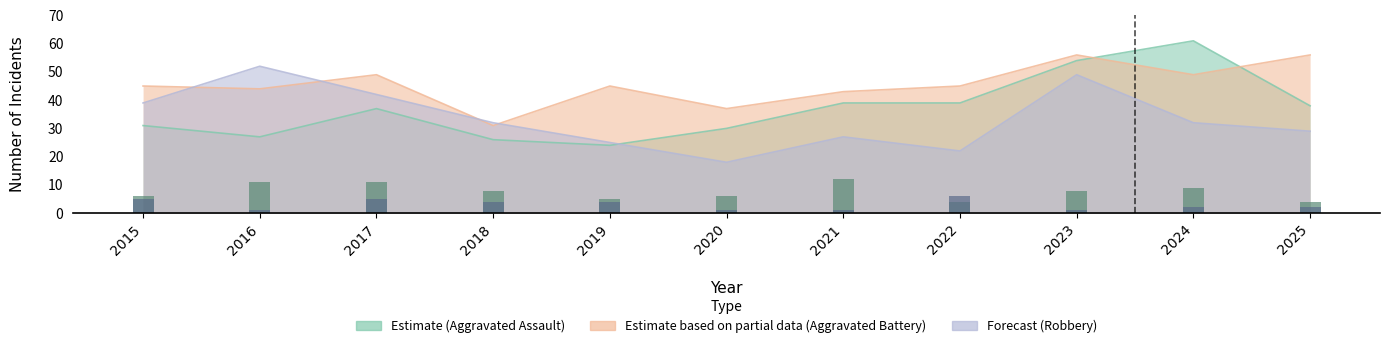

The value of Homicide at 2024 is 2. True or false?

True